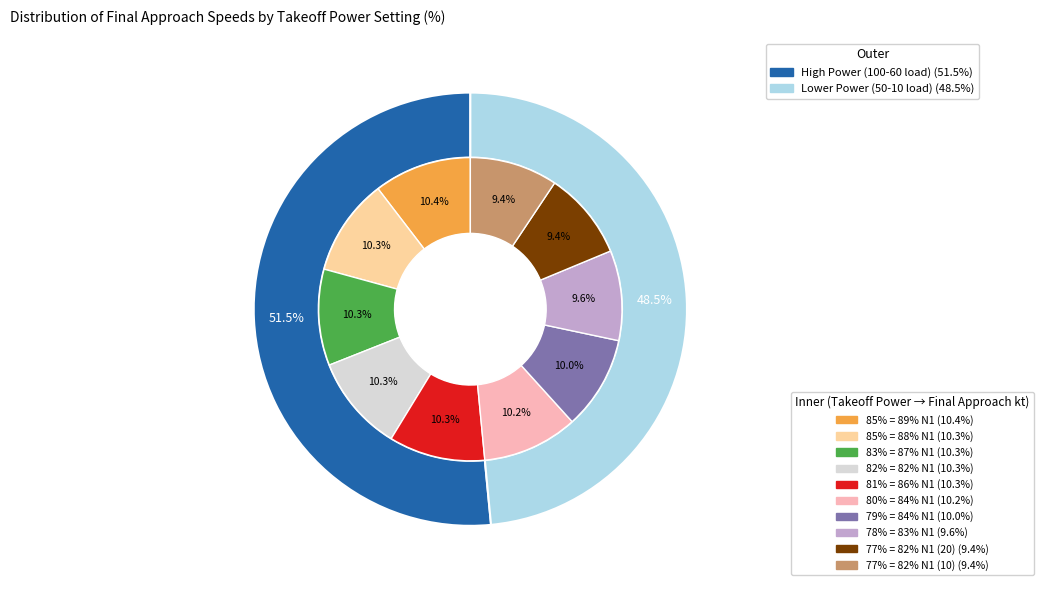

Combined, what portion of the pie is 78% = 83% N1 and 80% = 84% N1?

19.8%